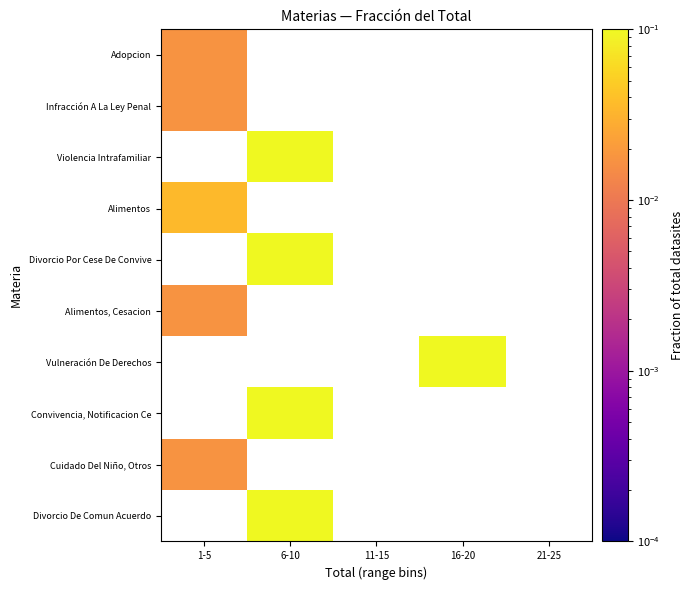

Which category has the highest value across all series?

16-20